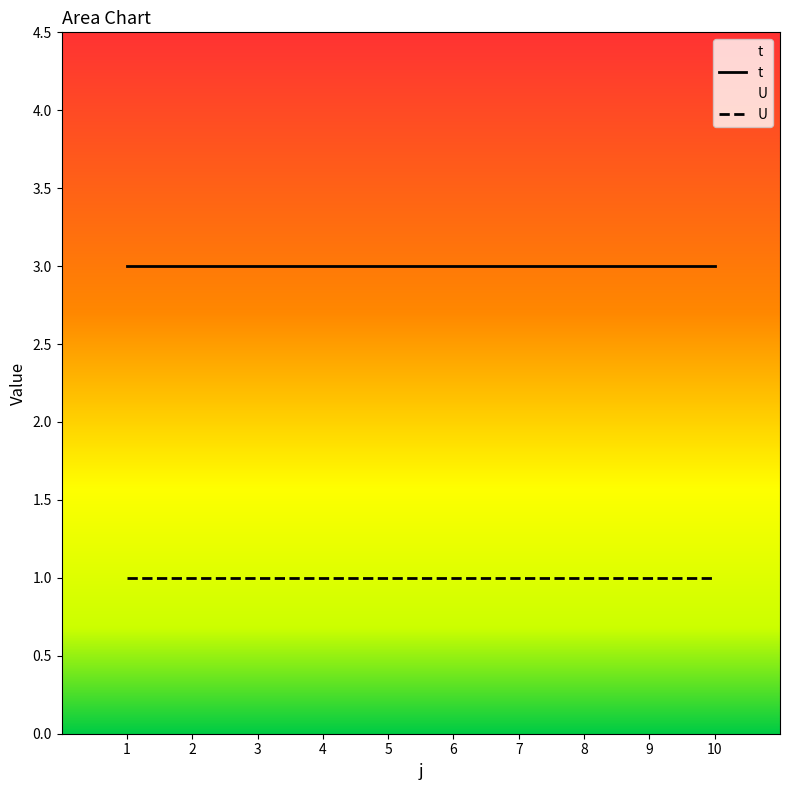

True or false: U has a value of 2 at 4.

False